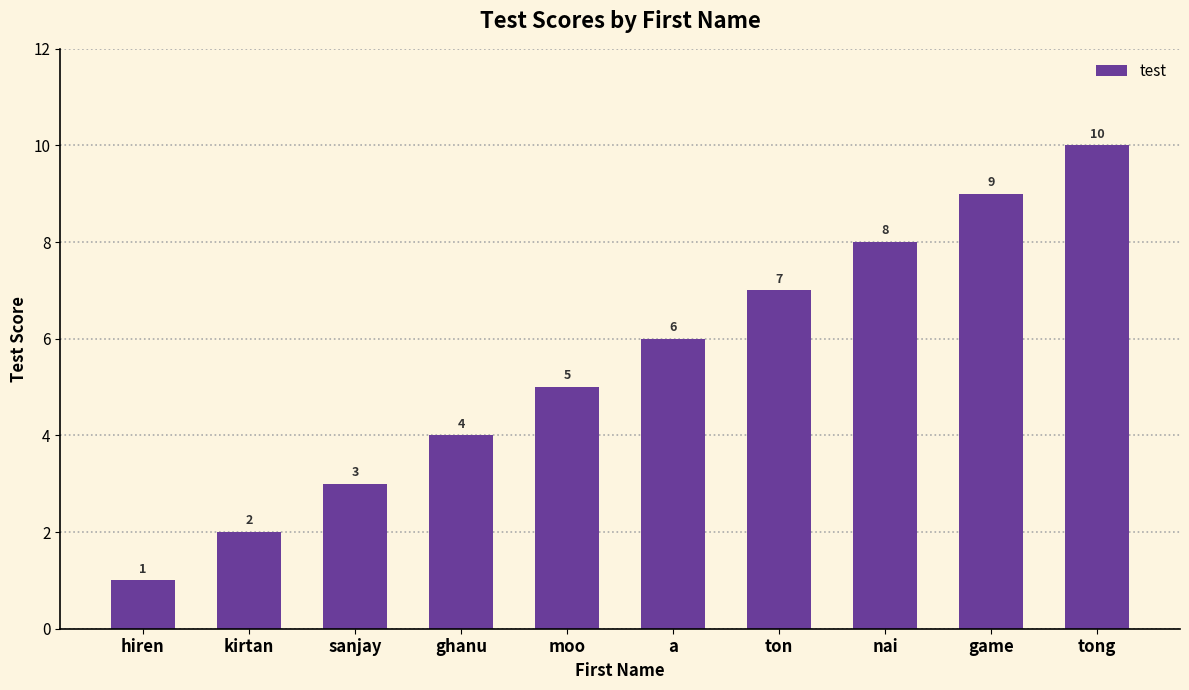

What is the value of the 3rd bar from the left?

3